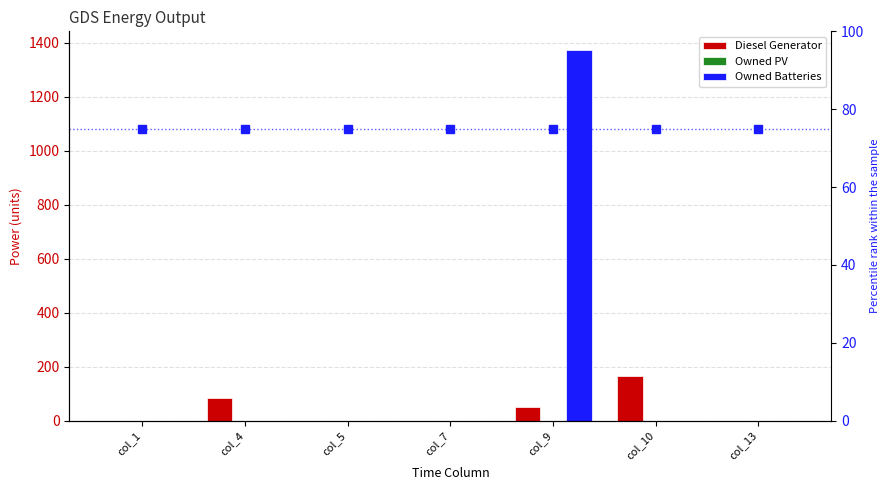

List the series in order of their peak value, lowest first.

Owned PV, percentile rank within the sample, Diesel Generator, Owned Batteries